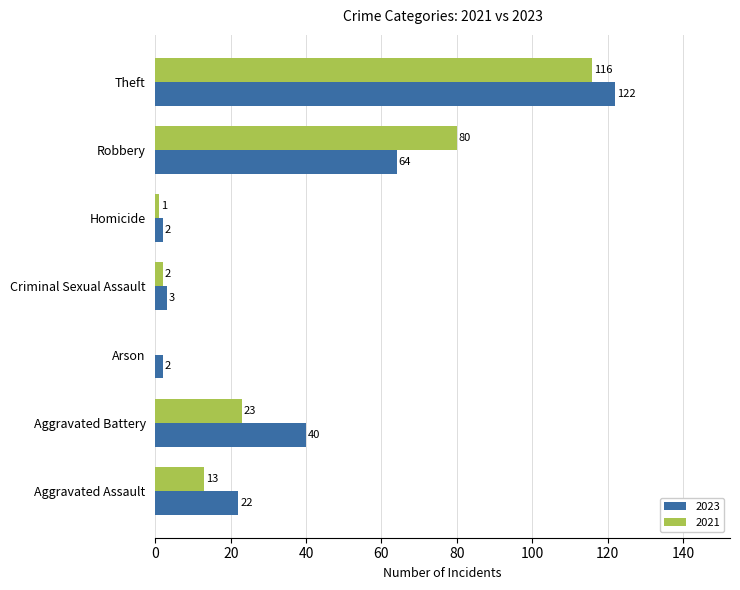

Between Aggravated Assault and Homicide, which series saw the biggest shift?

2023